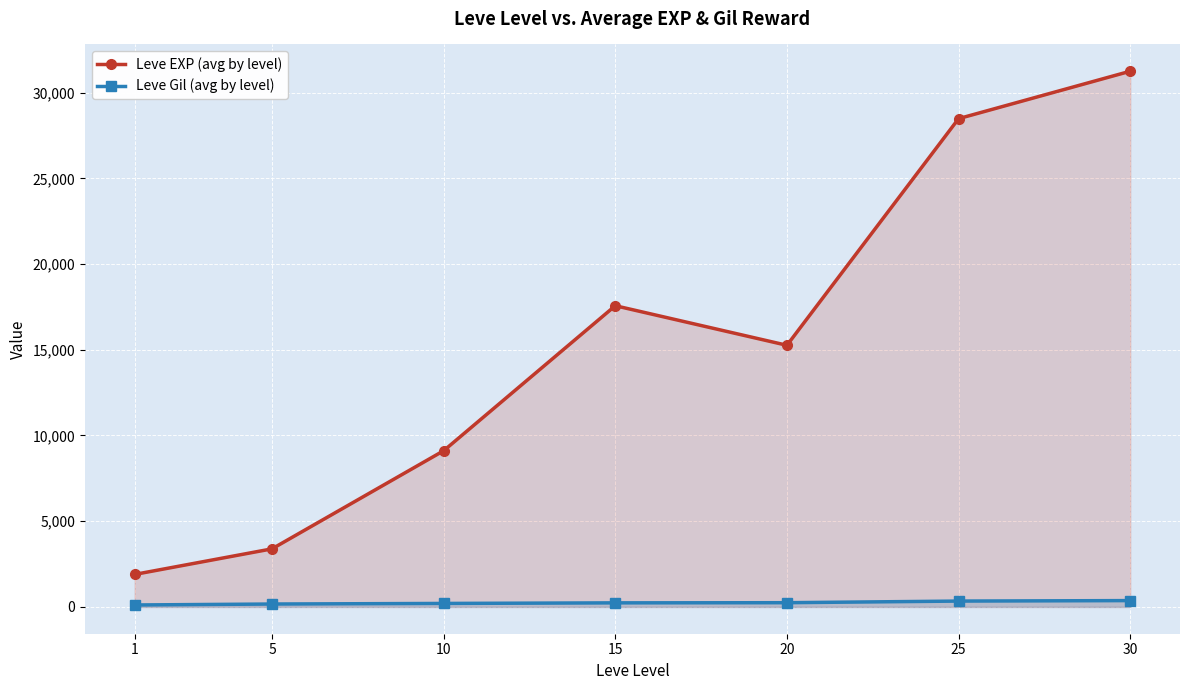

At which category does the chart reach its peak across all series?

30